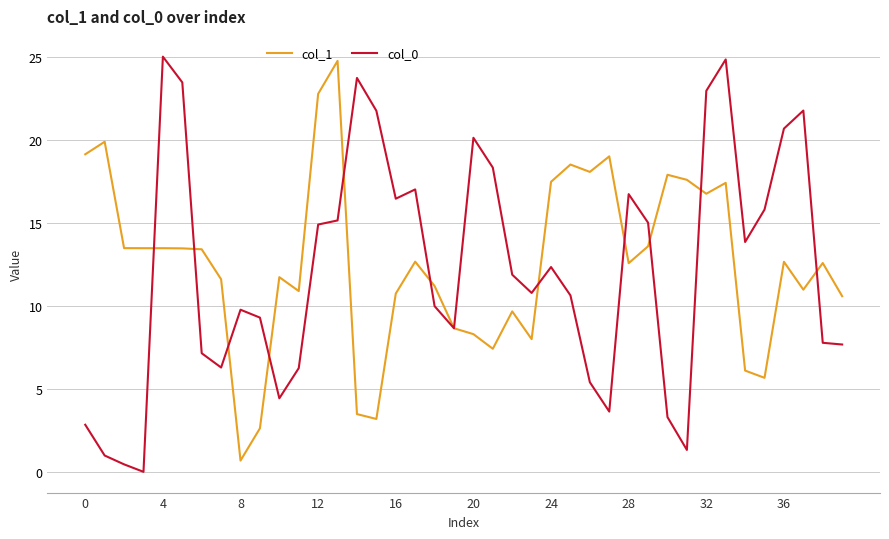

What is the greatest value displayed?

25.0